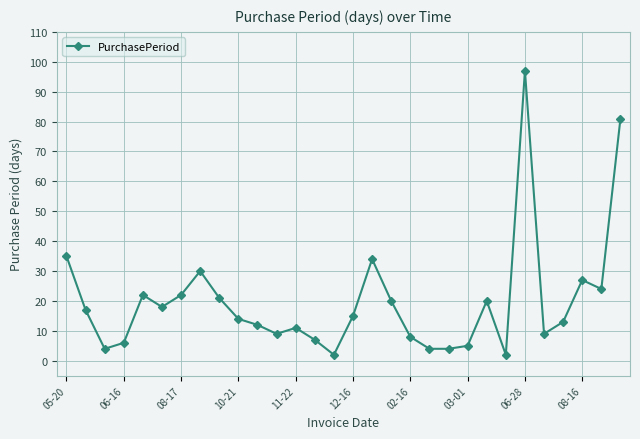

What is the value of the 15th point from the left?

2